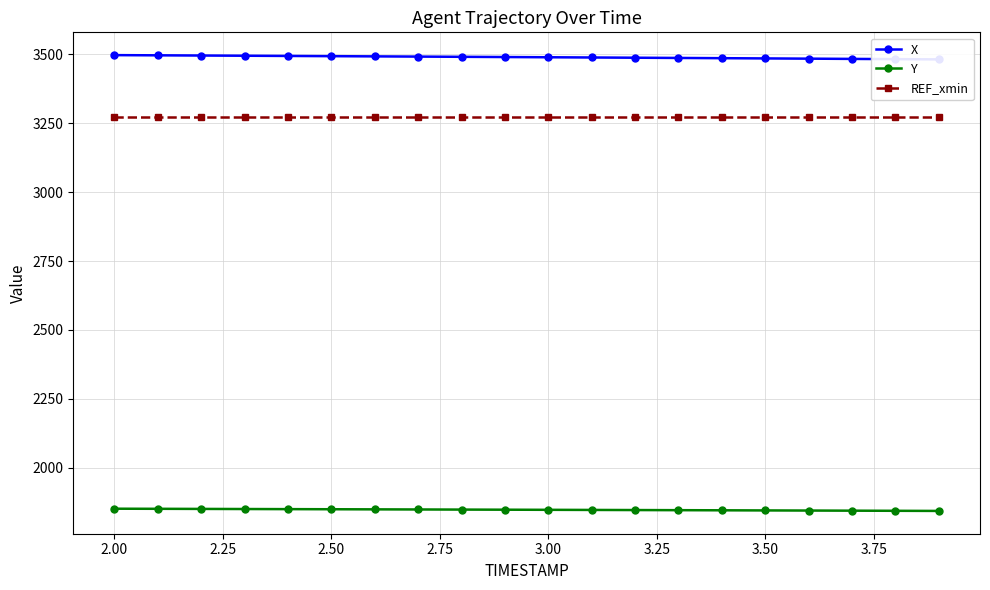

How many distinct data groups are displayed?

3